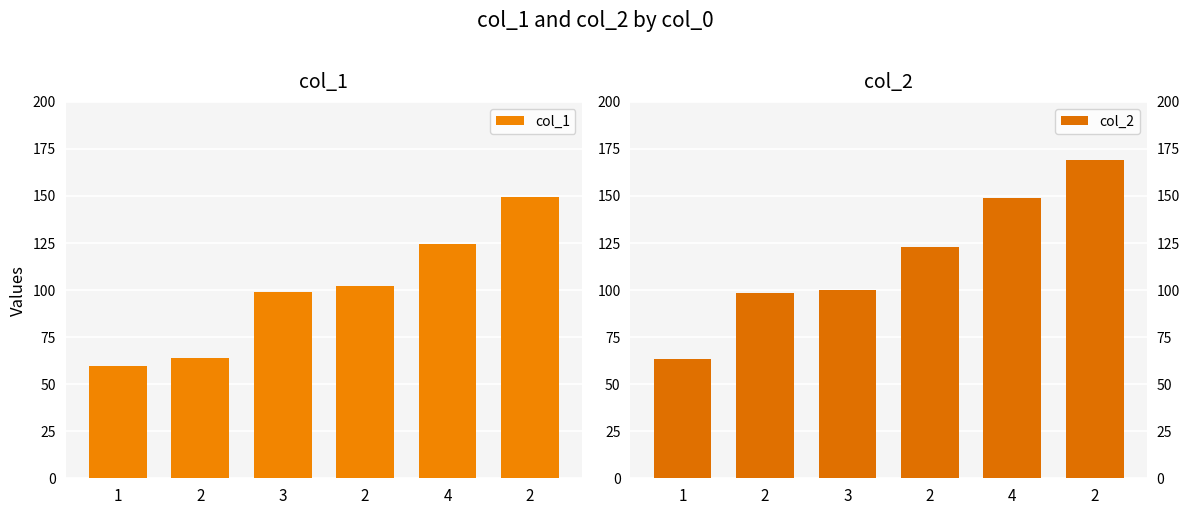

At which label does col_1 reach its minimum?

1